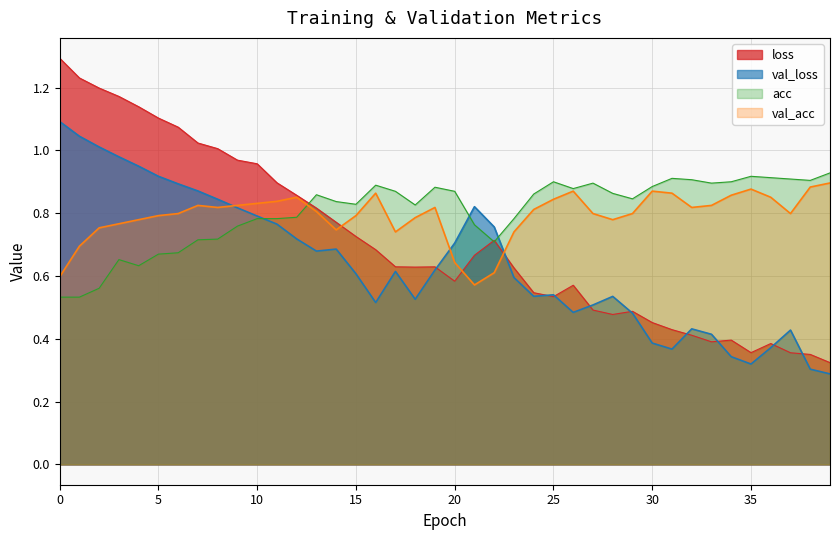

What is the sum of the loss values at 26 and 35?

0.9